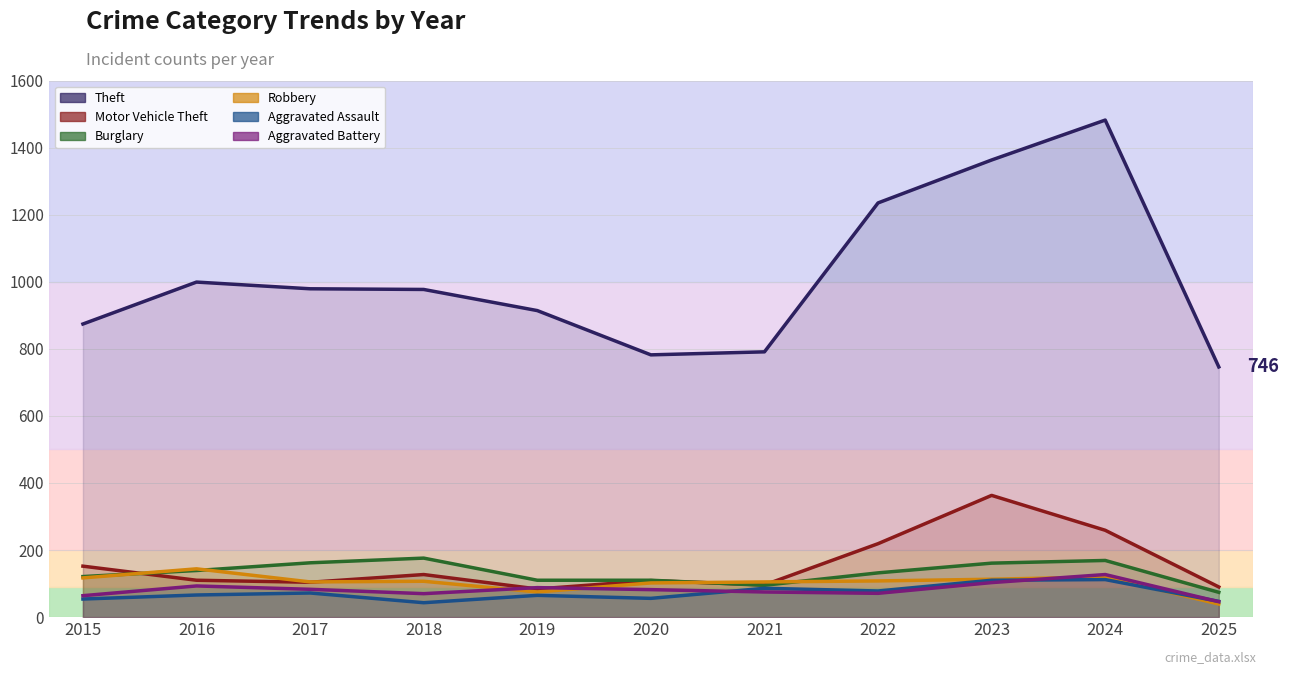

Rank the categories by Theft value from lowest to highest.

2025, 2020, 2021, 2015, 2019, 2018, 2017, 2016, 2022, 2023, 2024